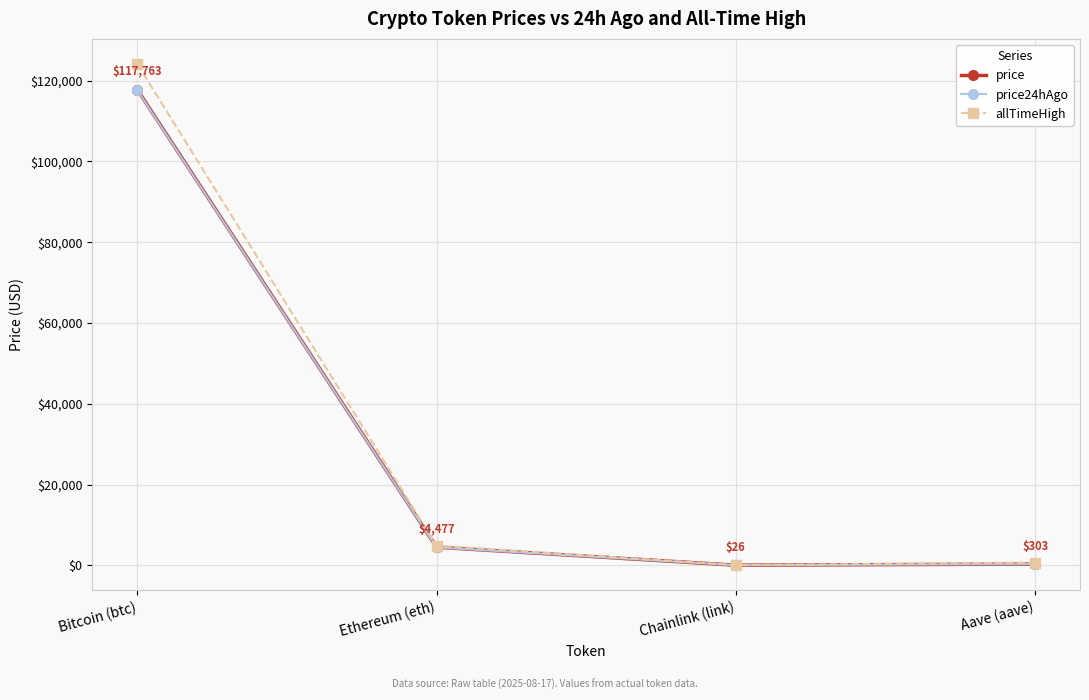

What is the maximum value shown in the chart?

124128.0